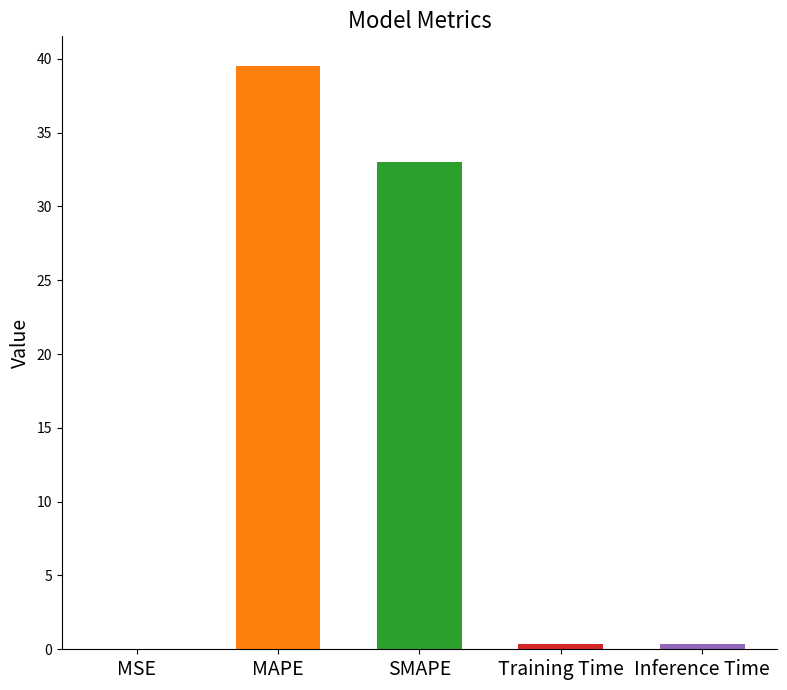

The chart shows a value of 0.4 at Inference Time. True or false?

True